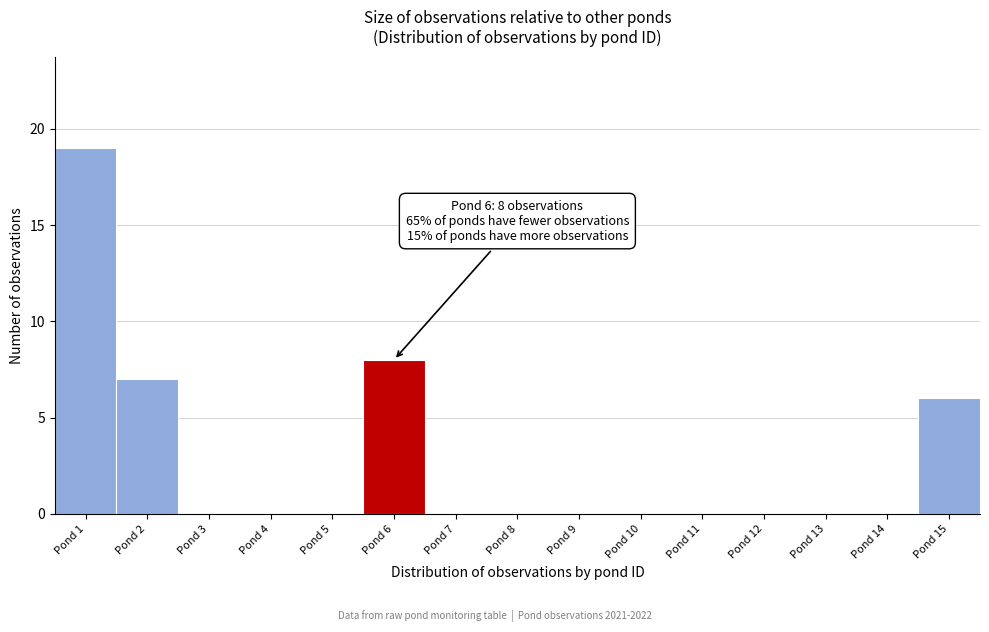

Over which range of the x-axis is the bar tallest?

0.5 to 1.5